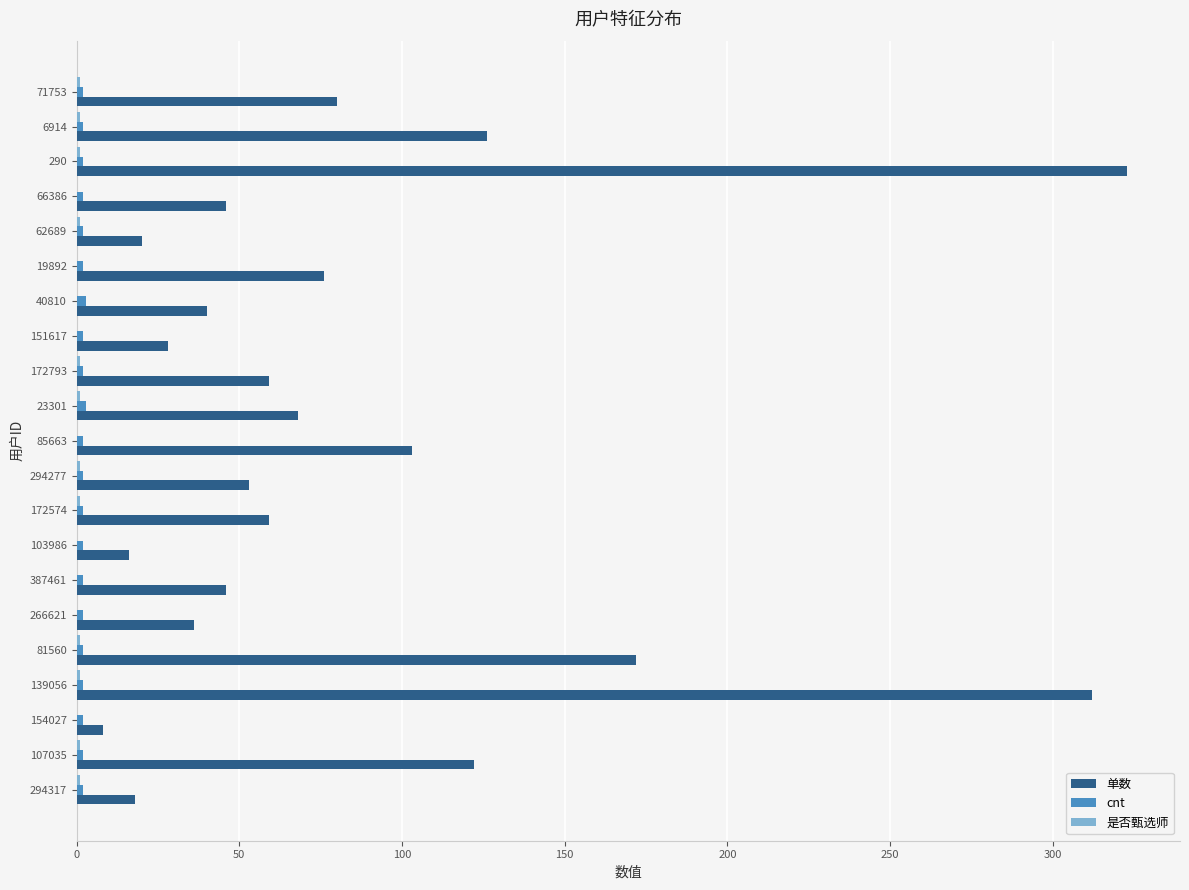

Where is 单数 nearest to the value 165?

81560